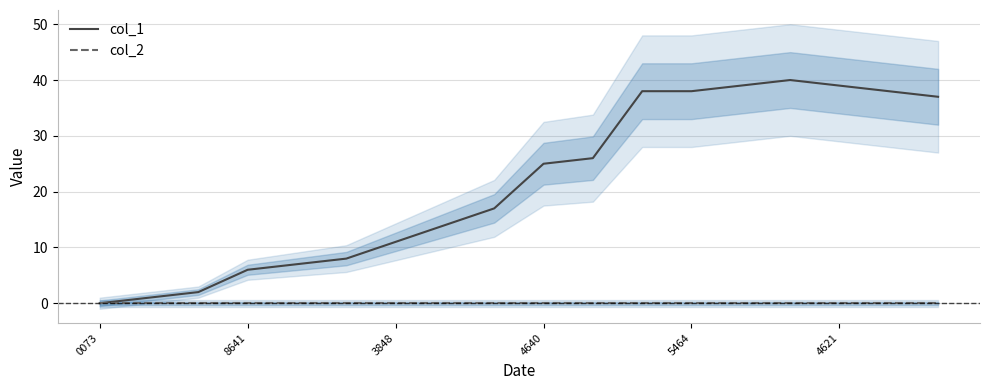

Reading left to right, extract all data points from this chart.

col_1: 0	1	2	6	7	8	11	14	17	25	26	38	38	39	40	39	38	37
col_2: 0	0	0	0	0	0	0	0	0	0	0	0	0	0	0	0	0	0